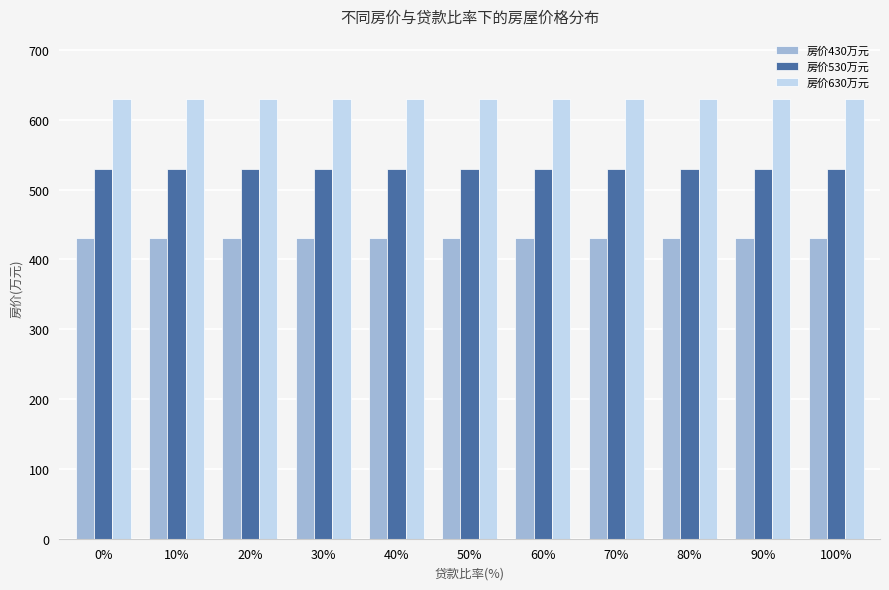

What is the difference between the highest and lowest values at 60%?

200